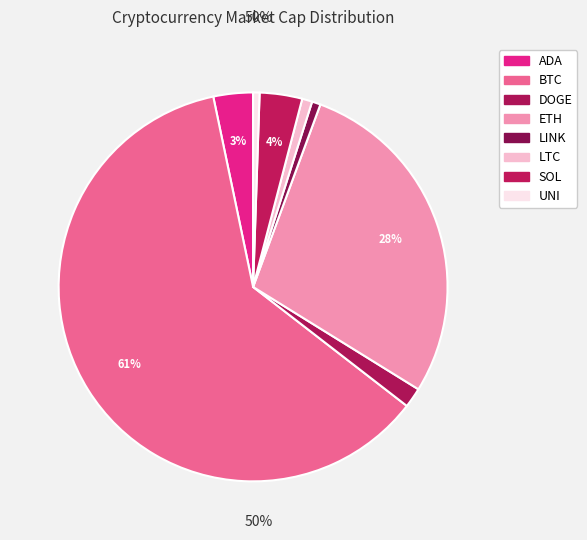

Which slice is the smallest?

UNI